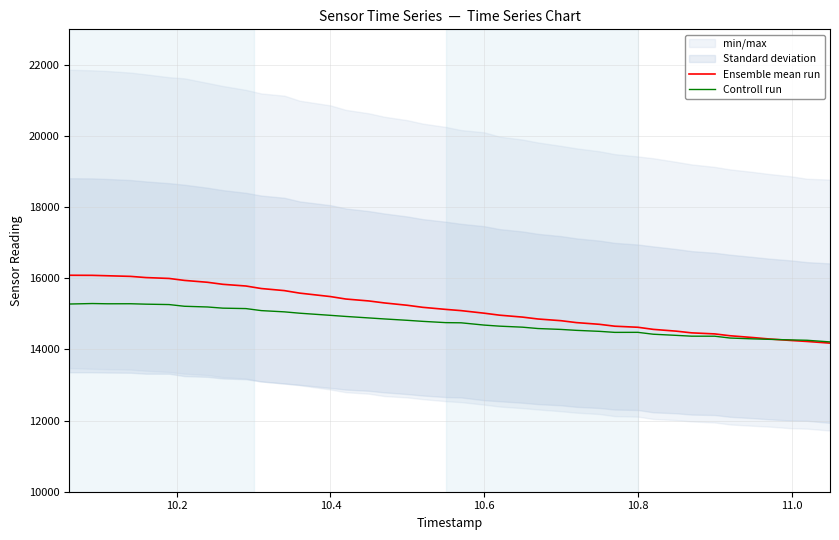

What is the highest value of the Ensemble mean run series?

16085.8